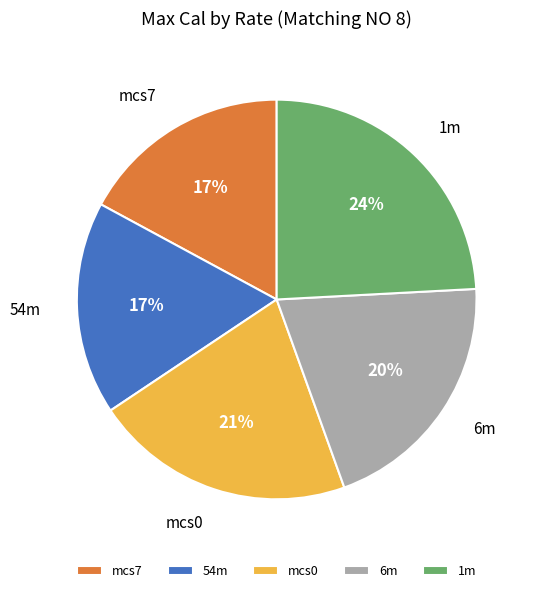

To the nearest percent, what is the difference between the largest and smallest slice percentages?

7%